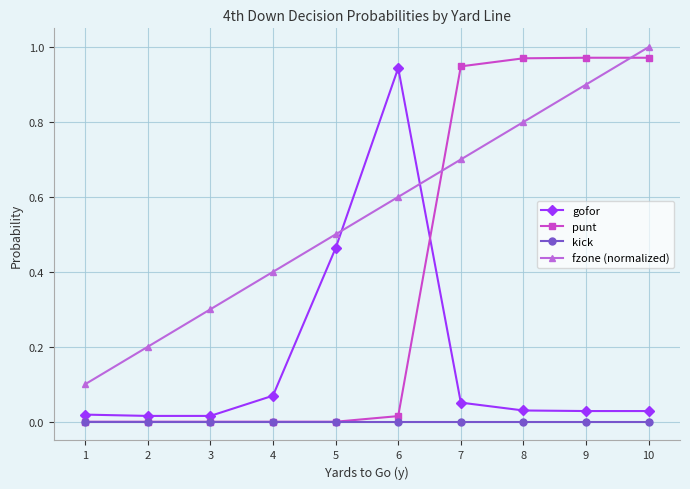

Which series changed the most between 4 and 9?

punt